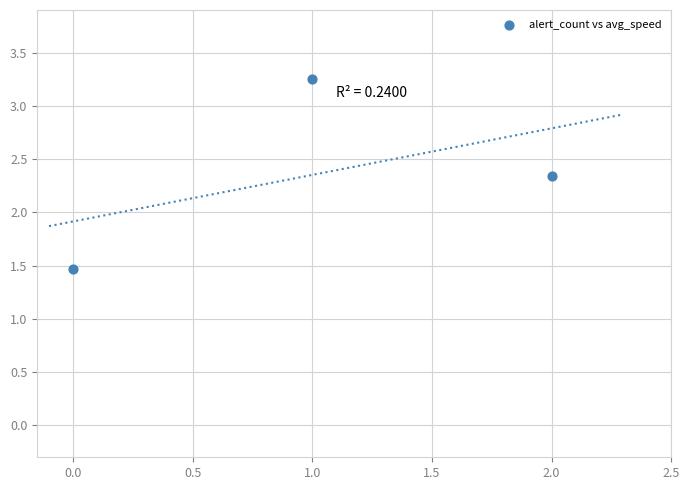

What Y value in the scatter plot is closest to 2?

2.3